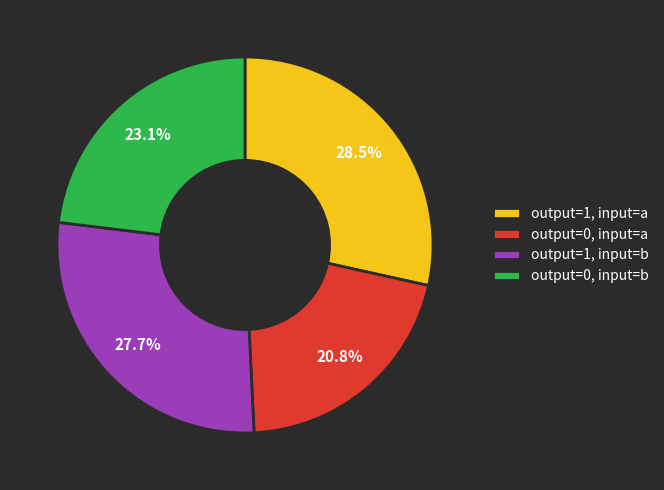

Between output=1, input=a and output=1, input=b, which is larger?

output=1, input=a